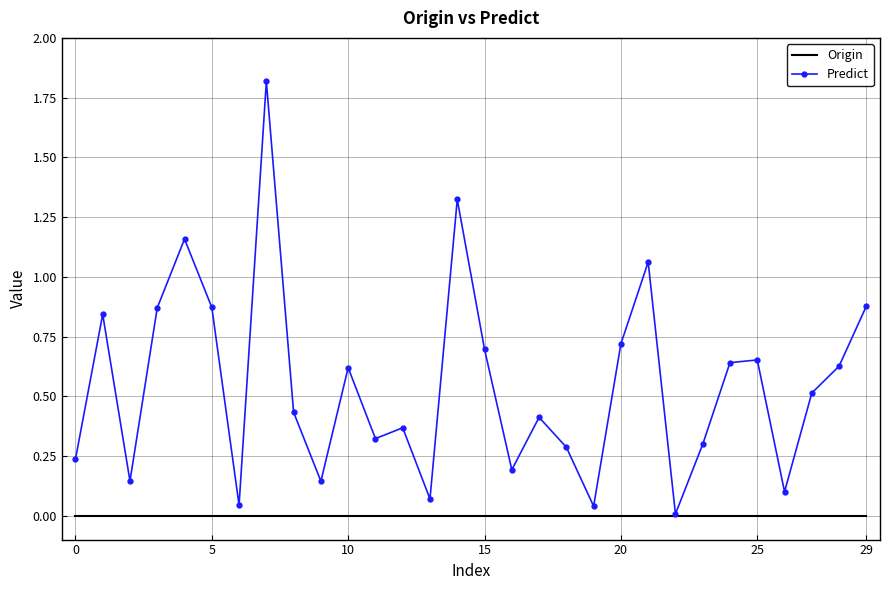

What is the greatest value displayed?

1.8